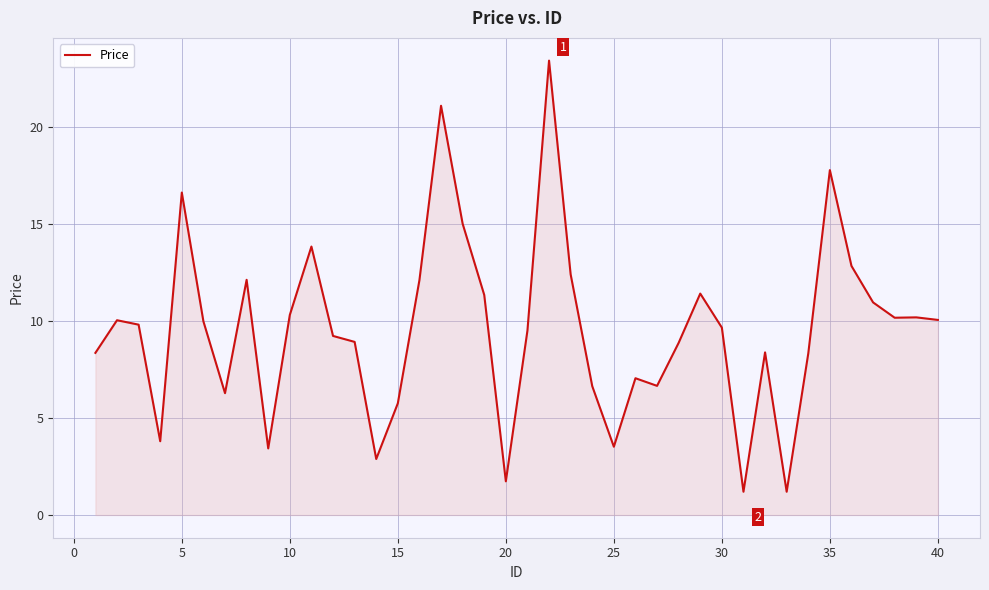

What is the average value?

9.6